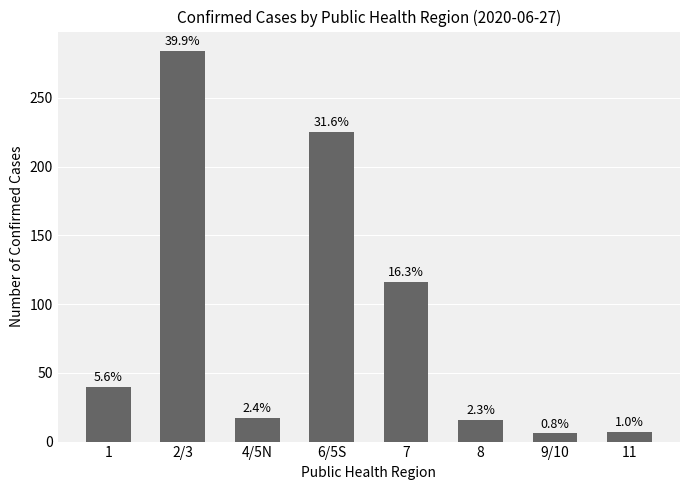

What is the change in value from 1 to 8?

-24